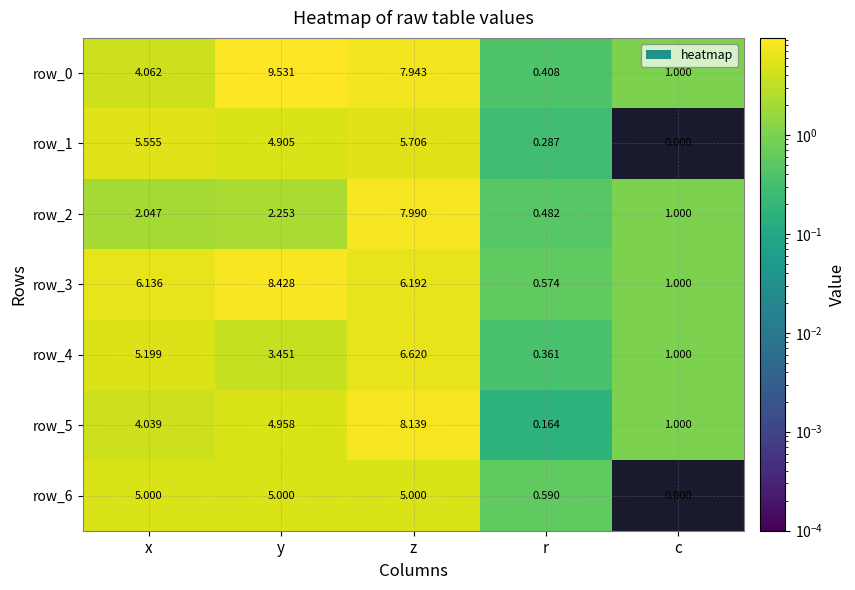

The row_5 series shows 1.0 at c. True or false?

True